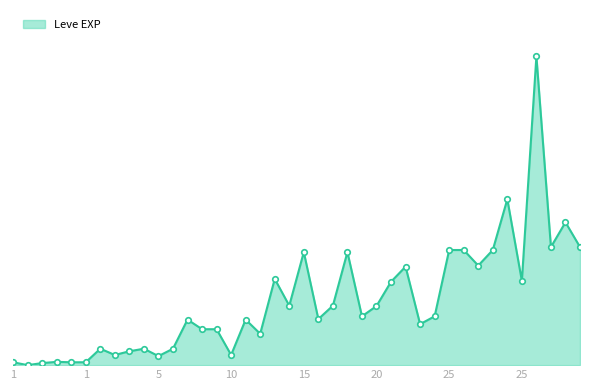

What is the minimum value shown in the chart?

1